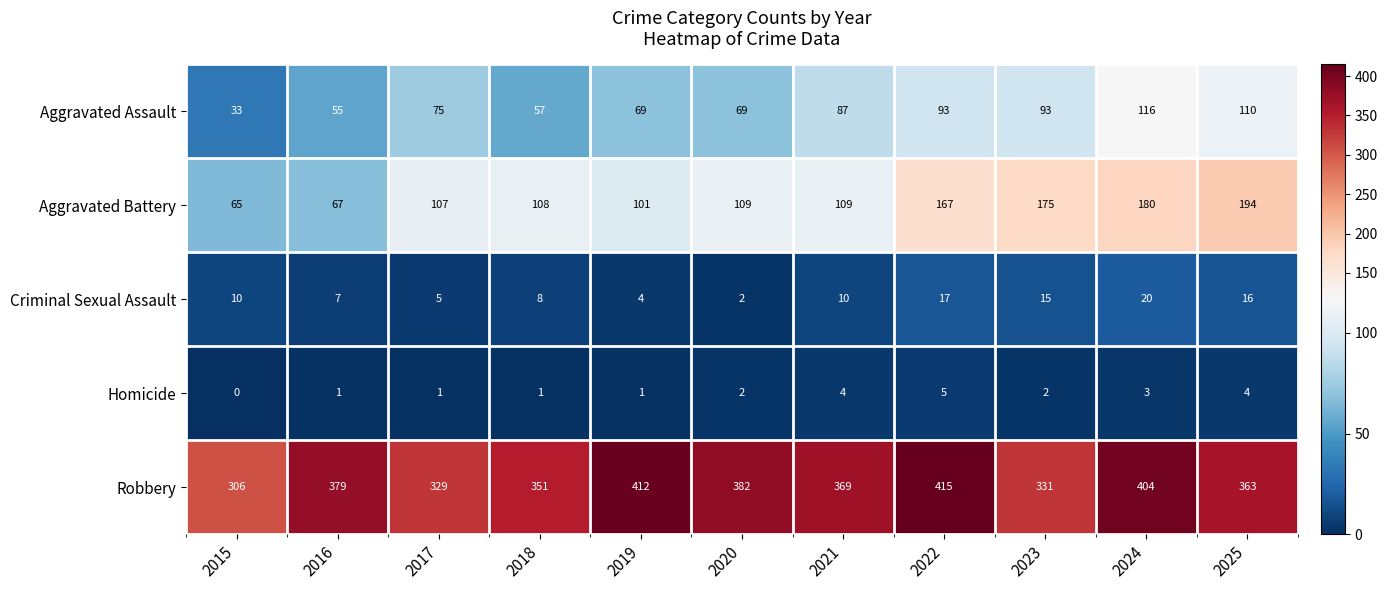

How many series are shown in this chart?

5